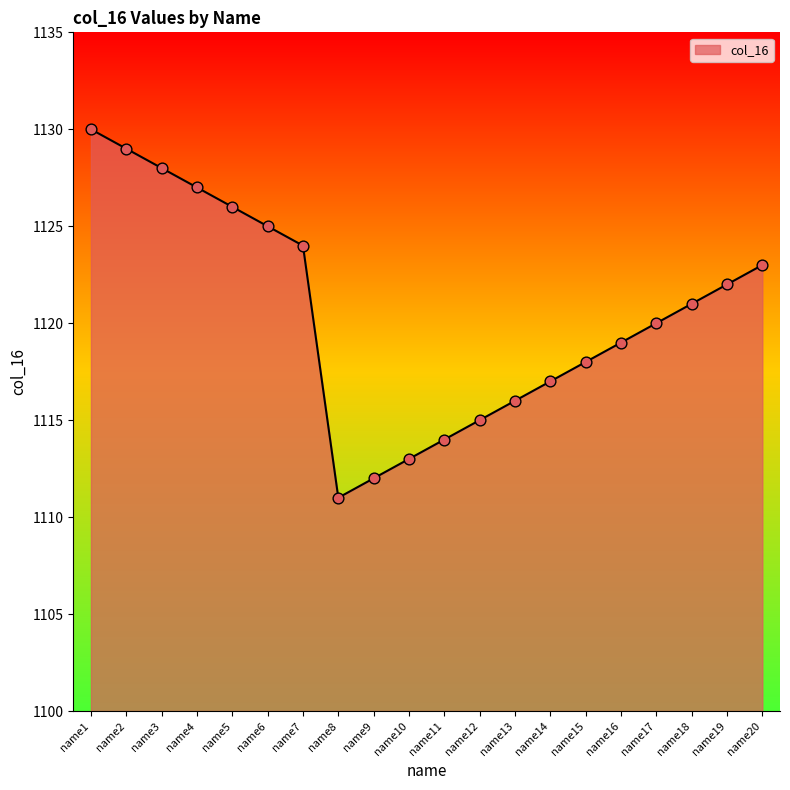

What is the ratio of the value at name8 to the value at name6?

1.0